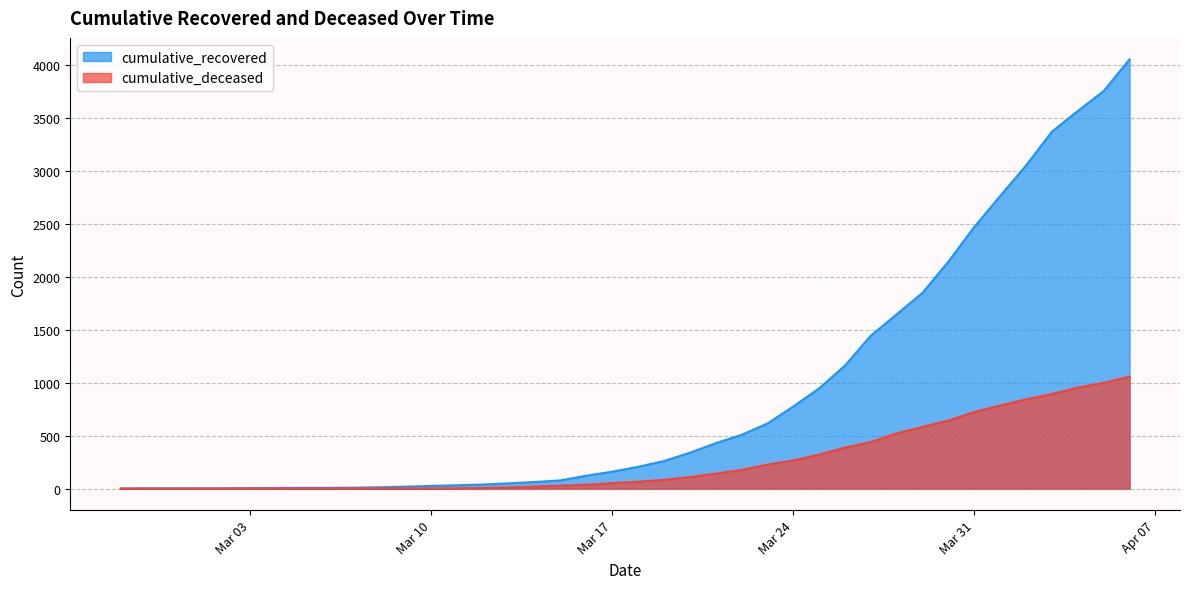

At which label does cumulative_deceased first exceed 66?

2020-03-19